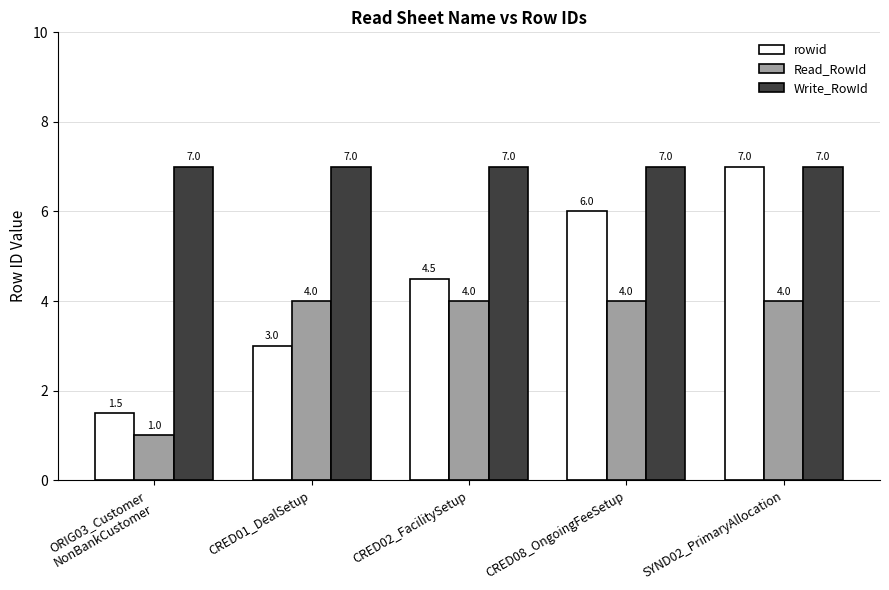

Rank the series by their average value, from lowest to highest.

Read_RowId, rowid, Write_RowId